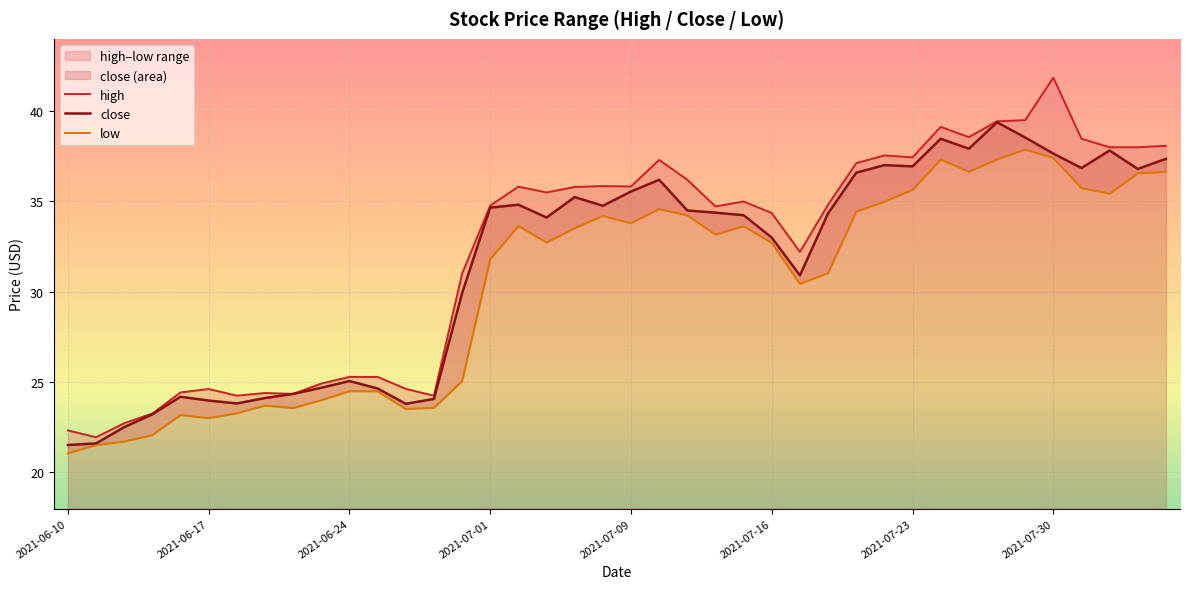

At which label does low reach its minimum?

2021-06-10